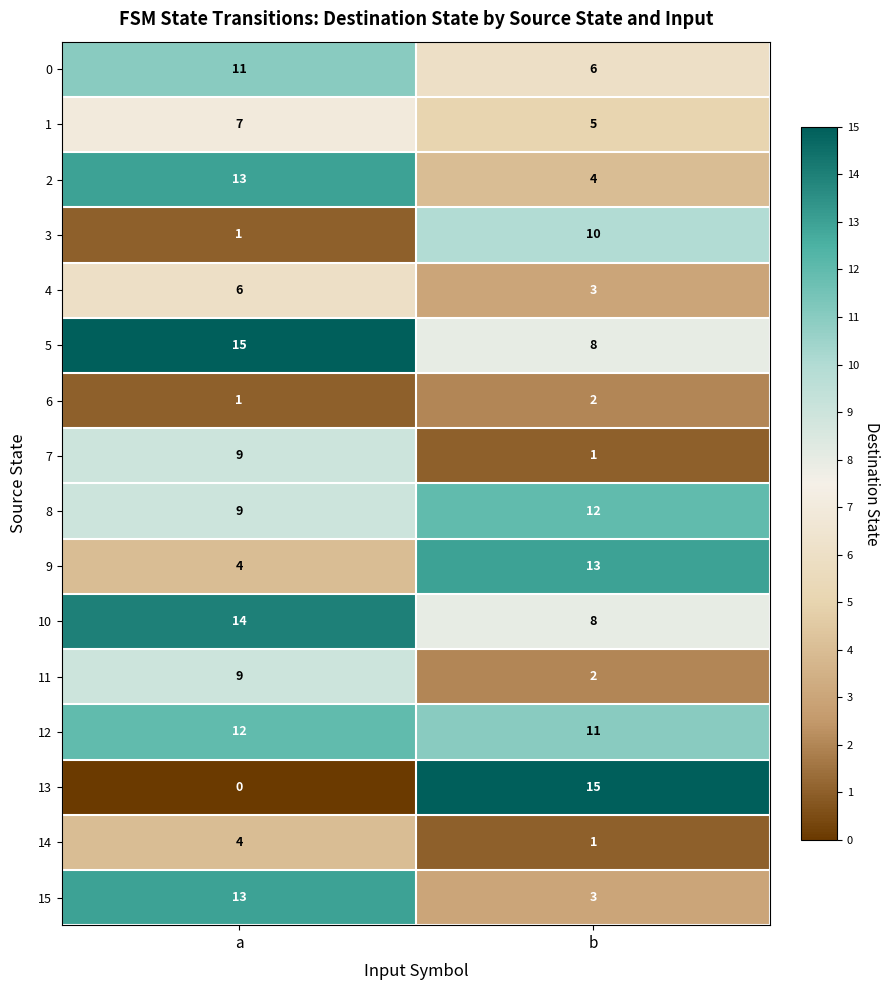

List the labels in order of 14 value, smallest first.

b, a